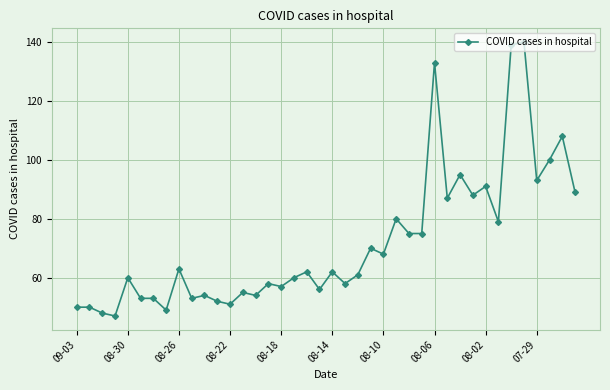

What is the minimum value shown in the chart?

47